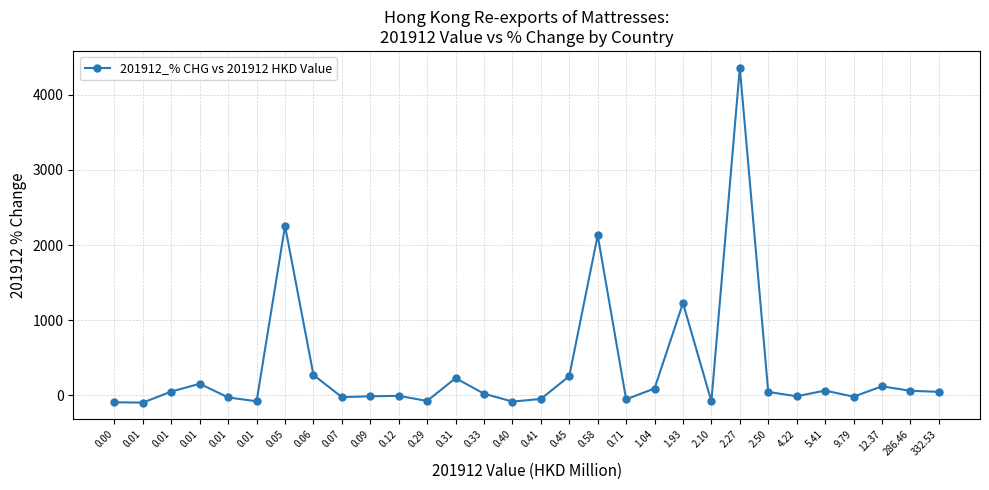

What is the greatest value displayed?

4363.3